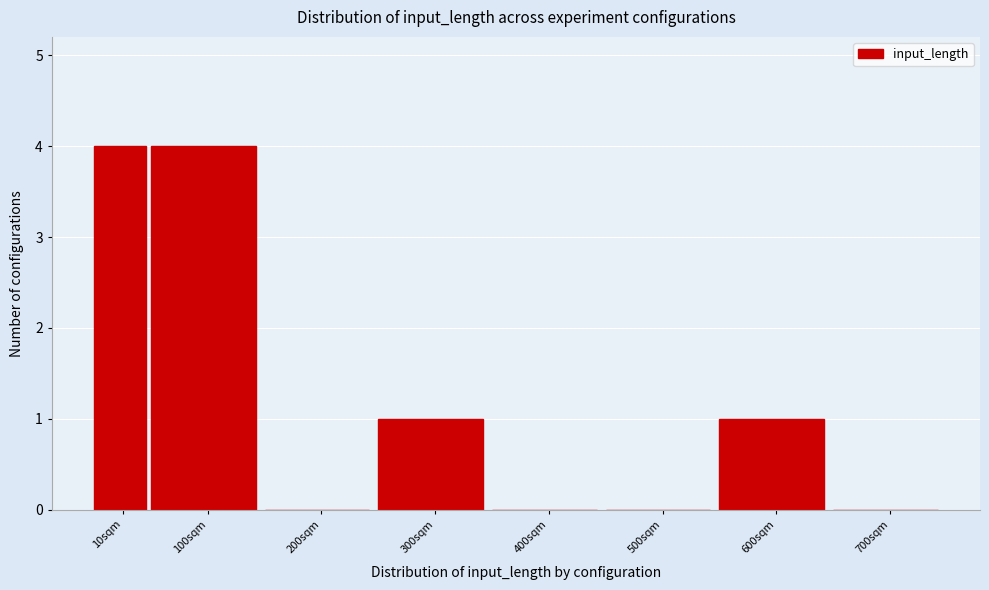

Reading left to right, list all the values displayed in this chart.

10sqm=4	100sqm=4	200sqm=0	300sqm=1	400sqm=0	500sqm=0	600sqm=1	700sqm=0